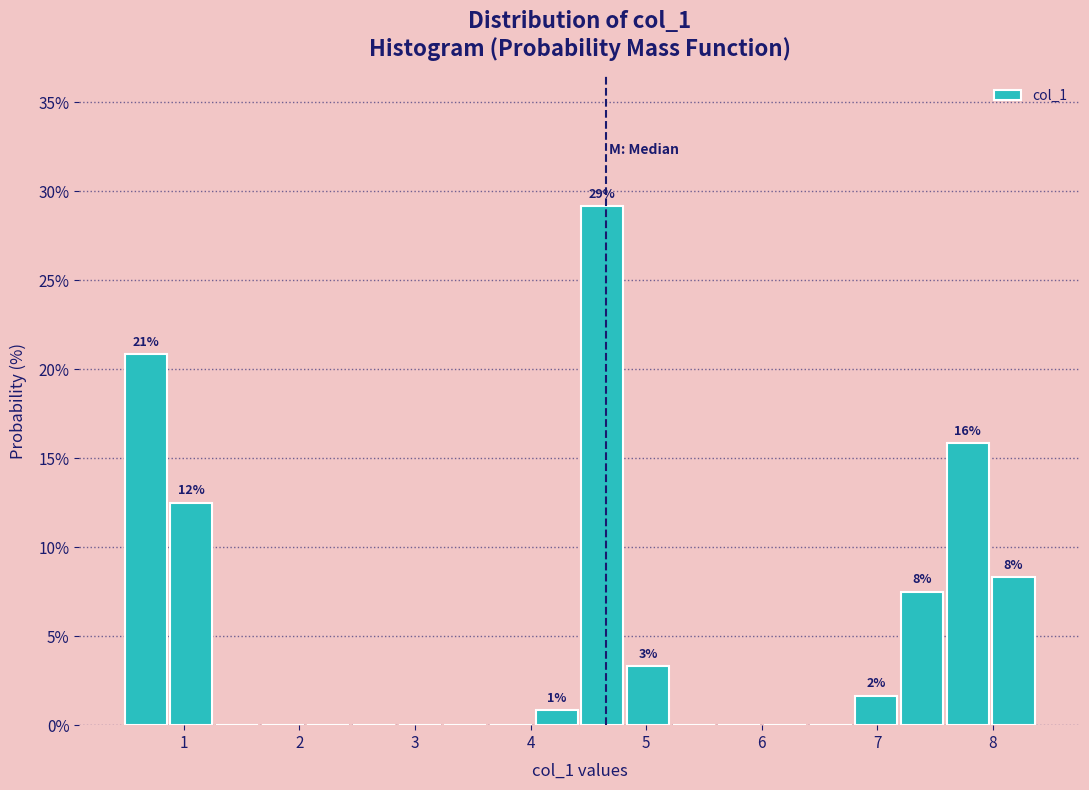

Read against the x-axis, roughly where is the centre of the tallest bar?

4.6